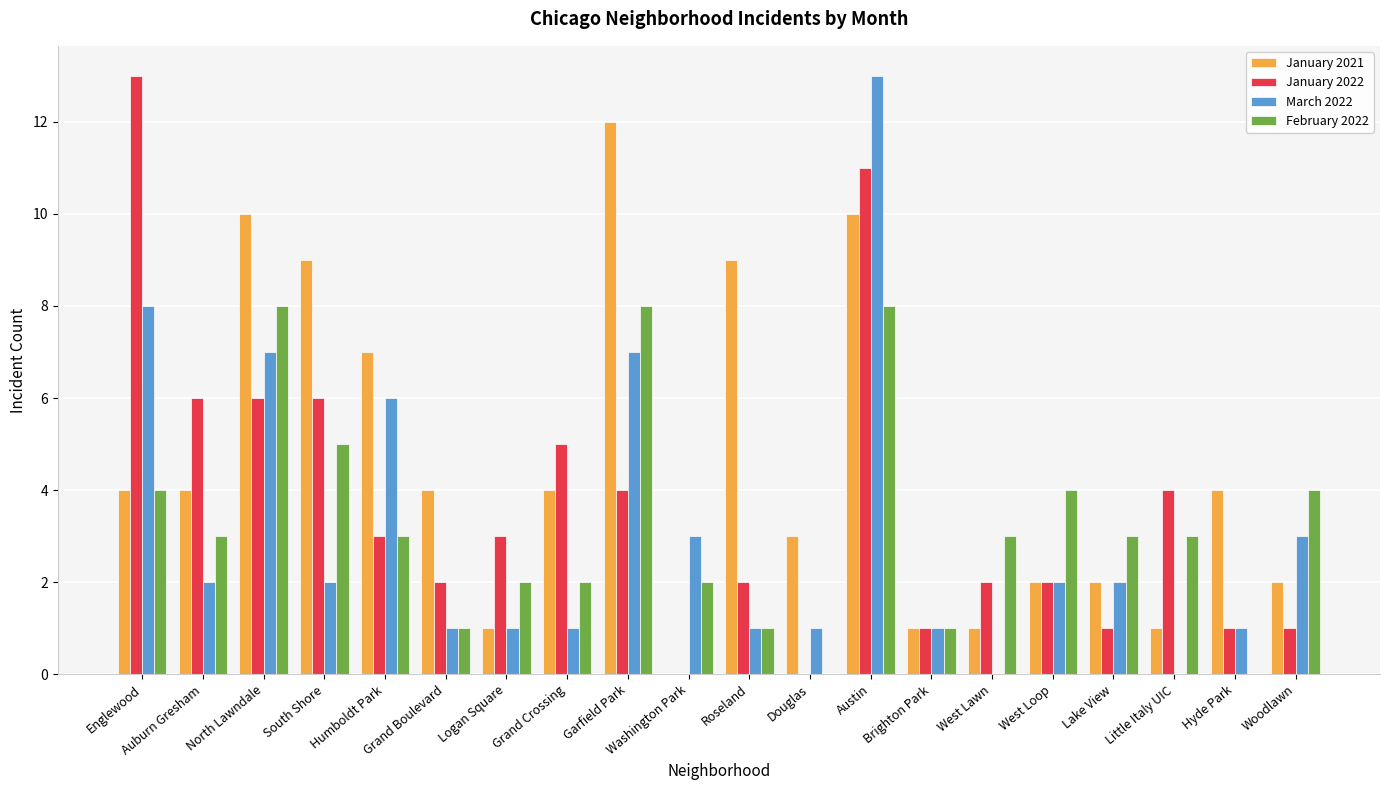

Is the value of March 2022 at Englewood greater than the value of February 2022 at West Loop?

Yes